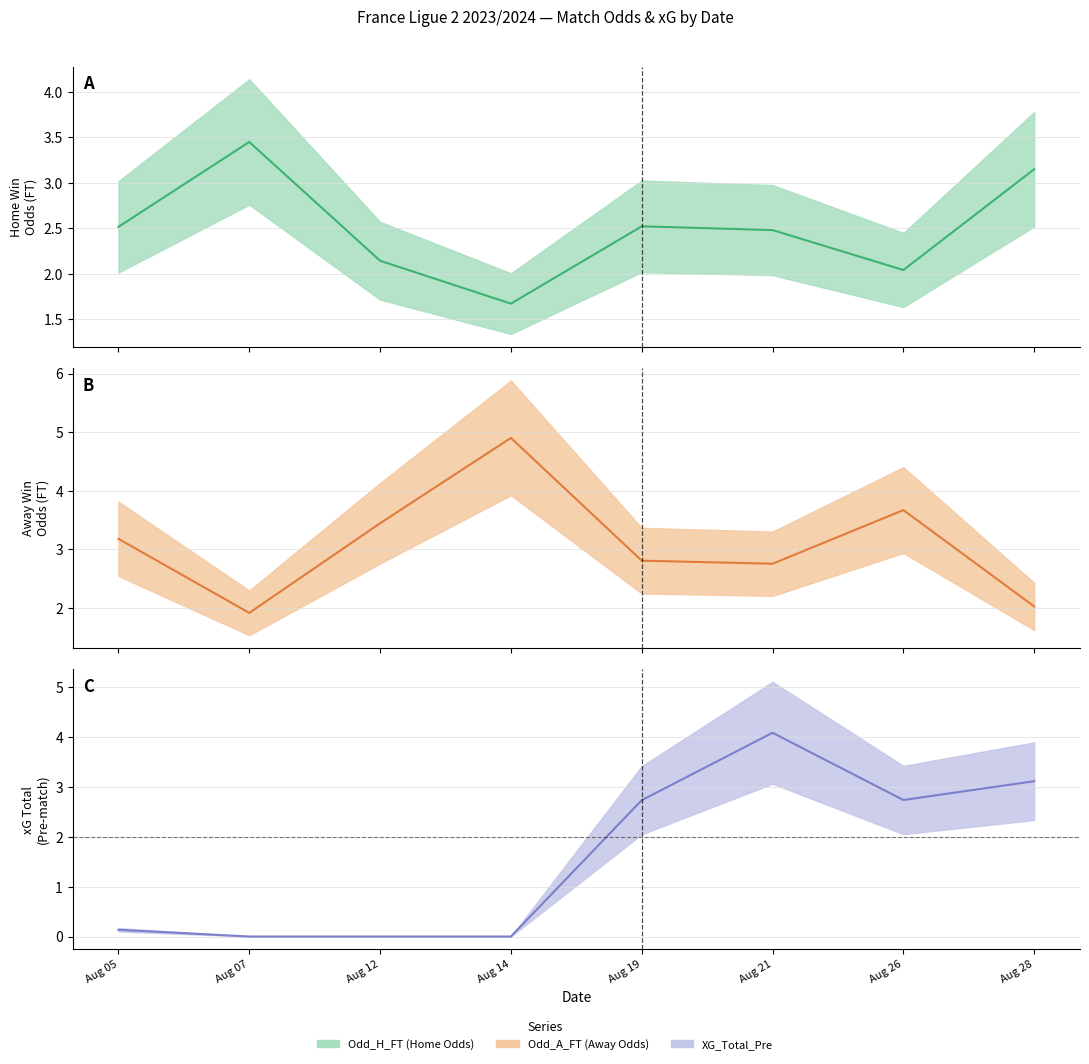

Which series has the widest spread of values?

XG_Total_Pre